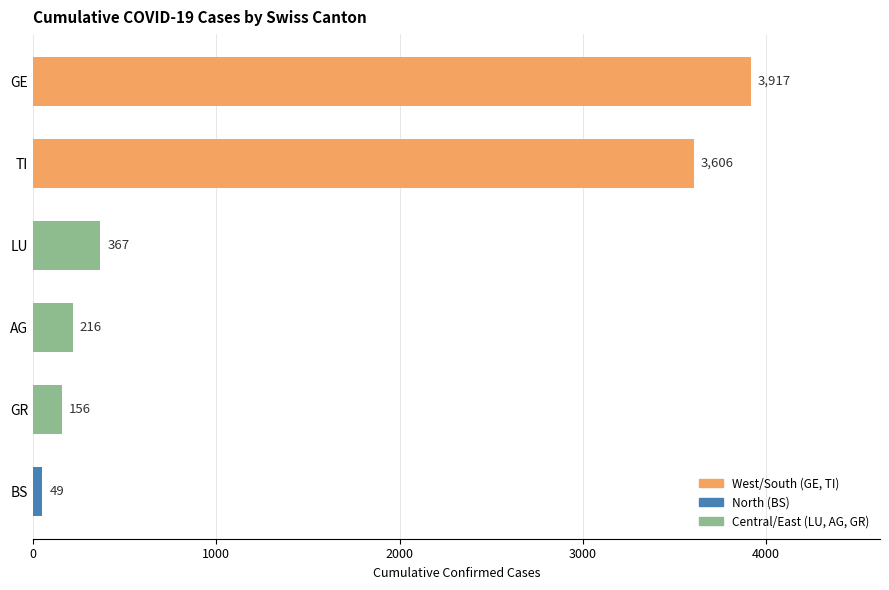

What is the average value?

1385